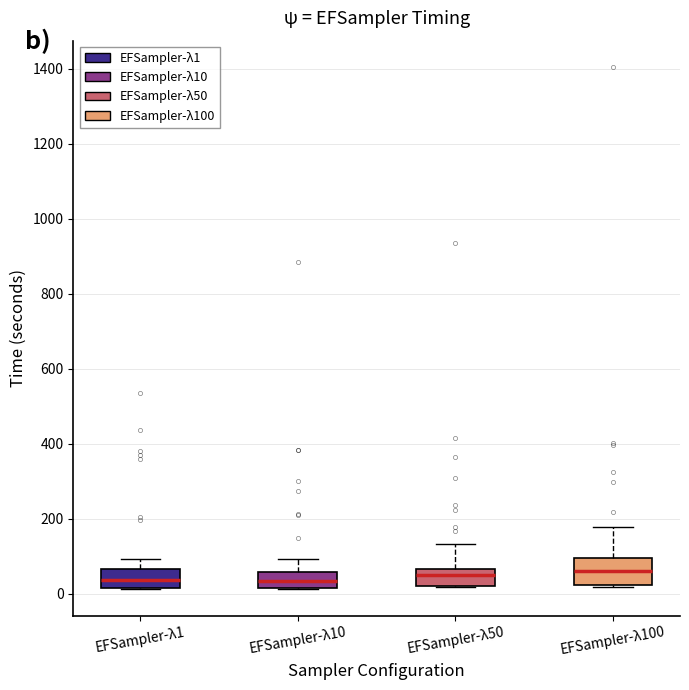

Comparing the boxes themselves (not the whiskers), which one is the tallest?

EFSampler-λ100